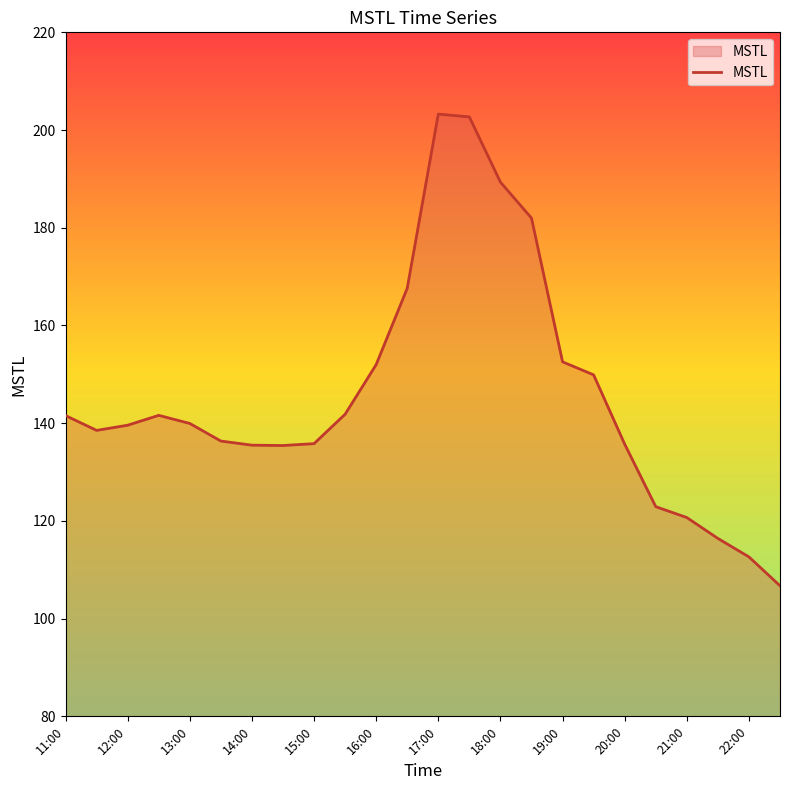

What is the greatest value displayed?

203.3